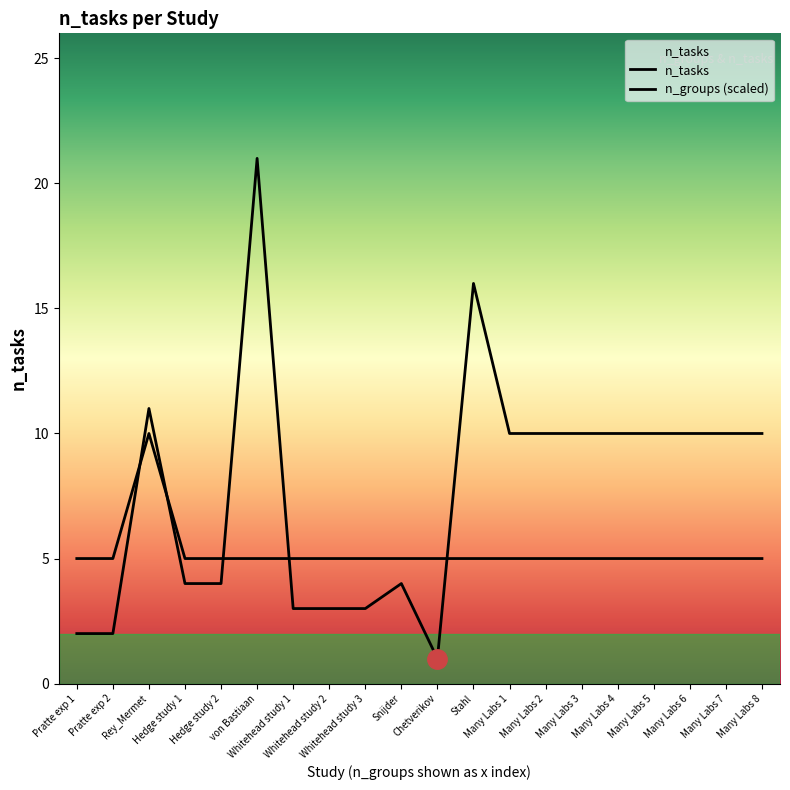

What is the label of the 1st point from the left?

Pratte exp 1